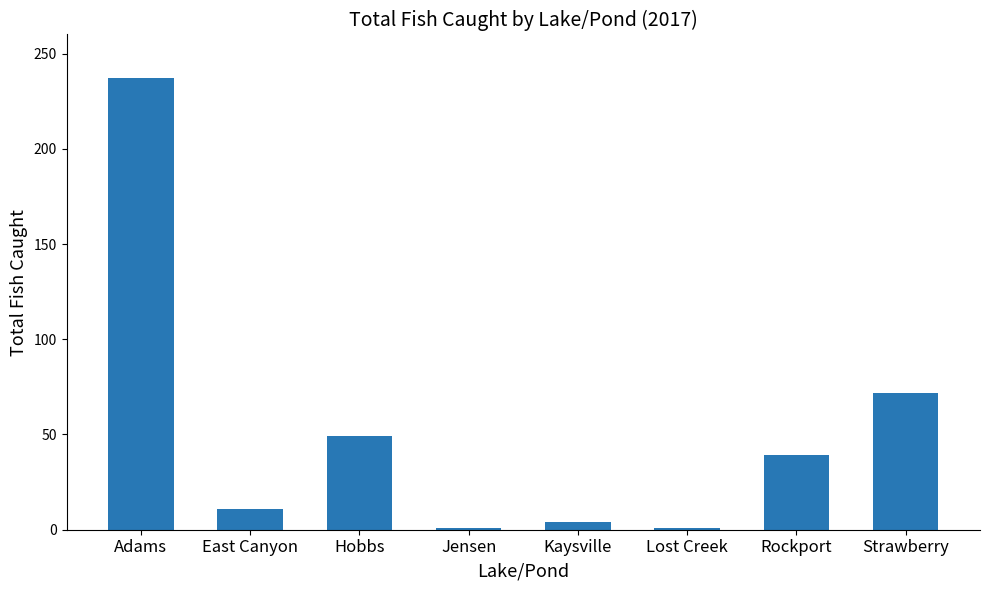

Reading left to right, transcribe all the data shown in this chart.

Adams=237	East Canyon=11	Hobbs=49	Jensen=1	Kaysville=4	Lost Creek=1	Rockport=39	Strawberry=72